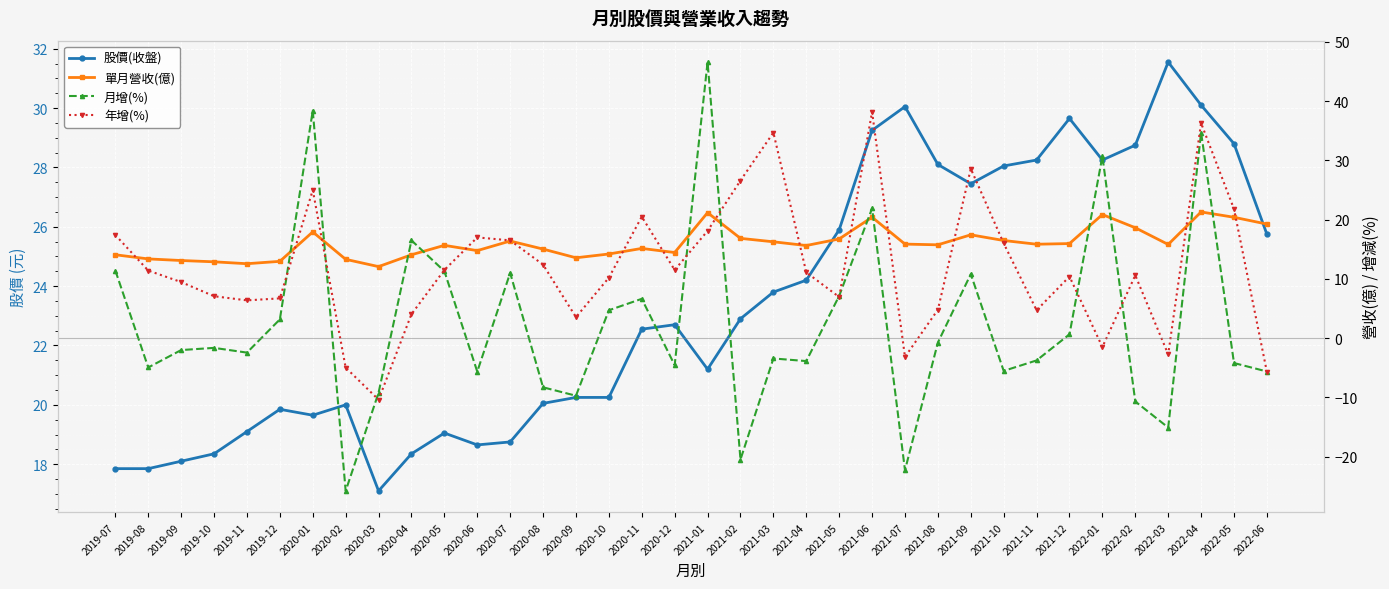

Reading left to right, list all the values displayed in this chart.

股價(收盤): 2019-07=17.9	2019-08=17.9	2019-09=18.1	2019-10=18.4	2019-11=19.1	2019-12=19.9	2020-01=19.6	2020-02=20.0	2020-03=17.1	2020-04=18.4	2020-05=19.1	2020-06=18.6	2020-07=18.8	2020-08=20.1	2020-09=20.2	2020-10=20.2	2020-11=22.6	2020-12=22.7	2021-01=21.2	2021-02=22.9	2021-03=23.8	2021-04=24.2	2021-05=25.9	2021-06=29.2	2021-07=30.1	2021-08=28.1	2021-09=27.4	2021-10=28.1	2021-11=28.2	2021-12=29.6	2022-01=28.2	2022-02=28.8	2022-03=31.6	2022-04=30.1	2022-05=28.8	2022-06=25.8
單月營收(億): 2019-07=14.1	2019-08=13.4	2019-09=13.1	2019-10=12.9	2019-11=12.6	2019-12=13.0	2020-01=17.9	2020-02=13.3	2020-03=12.1	2020-04=14.1	2020-05=15.7	2020-06=14.8	2020-07=16.4	2020-08=15.0	2020-09=13.6	2020-10=14.2	2020-11=15.1	2020-12=14.4	2021-01=21.2	2021-02=16.8	2021-03=16.3	2021-04=15.6	2021-05=16.7	2021-06=20.4	2021-07=15.9	2021-08=15.8	2021-09=17.4	2021-10=16.5	2021-11=15.8	2021-12=16.0	2022-01=20.9	2022-02=18.6	2022-03=15.8	2022-04=21.3	2022-05=20.4	2022-06=19.2
月增(%): 2019-07=11.4	2019-08=-5.0	2019-09=-2.0	2019-10=-1.6	2019-11=-2.5	2019-12=3.2	2020-01=38.4	2020-02=-25.8	2020-03=-9.2	2020-04=16.5	2020-05=11.3	2020-06=-5.7	2020-07=11.0	2020-08=-8.3	2020-09=-9.7	2020-10=4.7	2020-11=6.6	2020-12=-4.6	2021-01=46.6	2021-02=-20.5	2021-03=-3.4	2021-04=-3.9	2021-05=7.1	2021-06=21.9	2021-07=-22.3	2021-08=-0.8	2021-09=10.8	2021-10=-5.5	2021-11=-3.8	2021-12=0.6	2022-01=30.7	2022-02=-10.7	2022-03=-15.1	2022-04=34.7	2022-05=-4.2	2022-06=-5.6
年增(%): 2019-07=17.4	2019-08=11.4	2019-09=9.5	2019-10=7.1	2019-11=6.4	2019-12=6.7	2020-01=25.0	2020-02=-5.0	2020-03=-10.4	2020-04=4.0	2020-05=11.5	2020-06=17.0	2020-07=16.5	2020-08=12.4	2020-09=3.5	2020-10=10.2	2020-11=20.5	2020-12=11.5	2021-01=18.1	2021-02=26.6	2021-03=34.7	2021-04=11.1	2021-05=6.9	2021-06=38.2	2021-07=-3.2	2021-08=4.8	2021-09=28.6	2021-10=16.0	2021-11=4.7	2021-12=10.4	2022-01=-1.5	2022-02=10.6	2022-03=-2.8	2022-04=36.3	2022-05=21.8	2022-06=-5.7